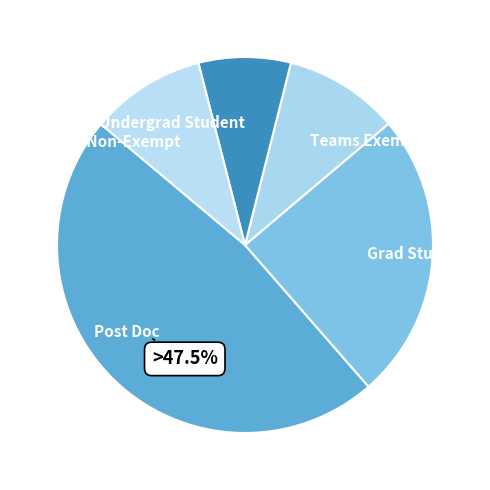

Do Teams Non-Exempt and Post Doc together represent more than half of the pie?

Yes